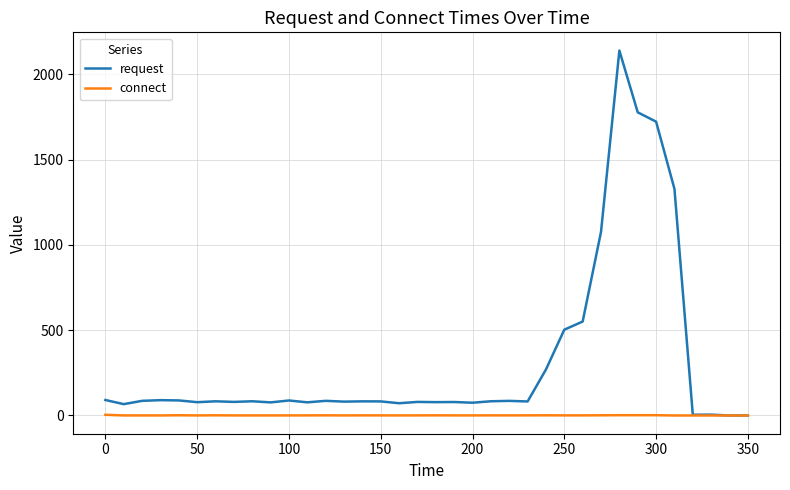

List the series in order of their overall mean, highest first.

request, connect